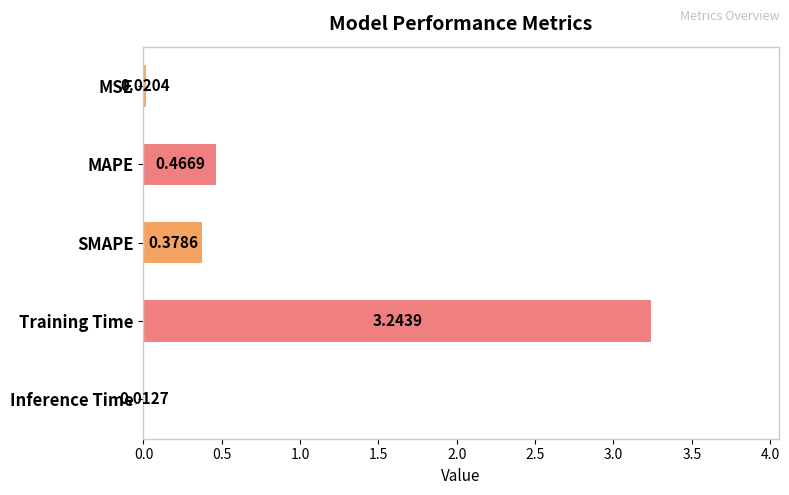

Which has a higher value, Inference Time or MSE?

MSE